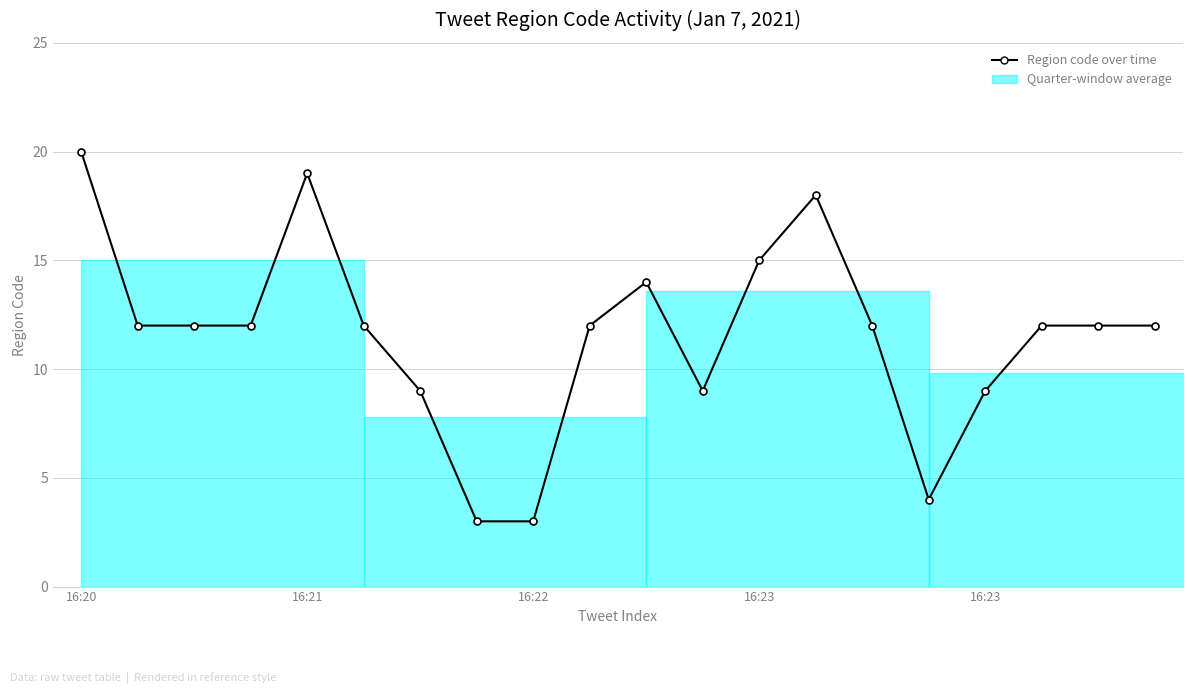

What is the smallest value displayed?

3